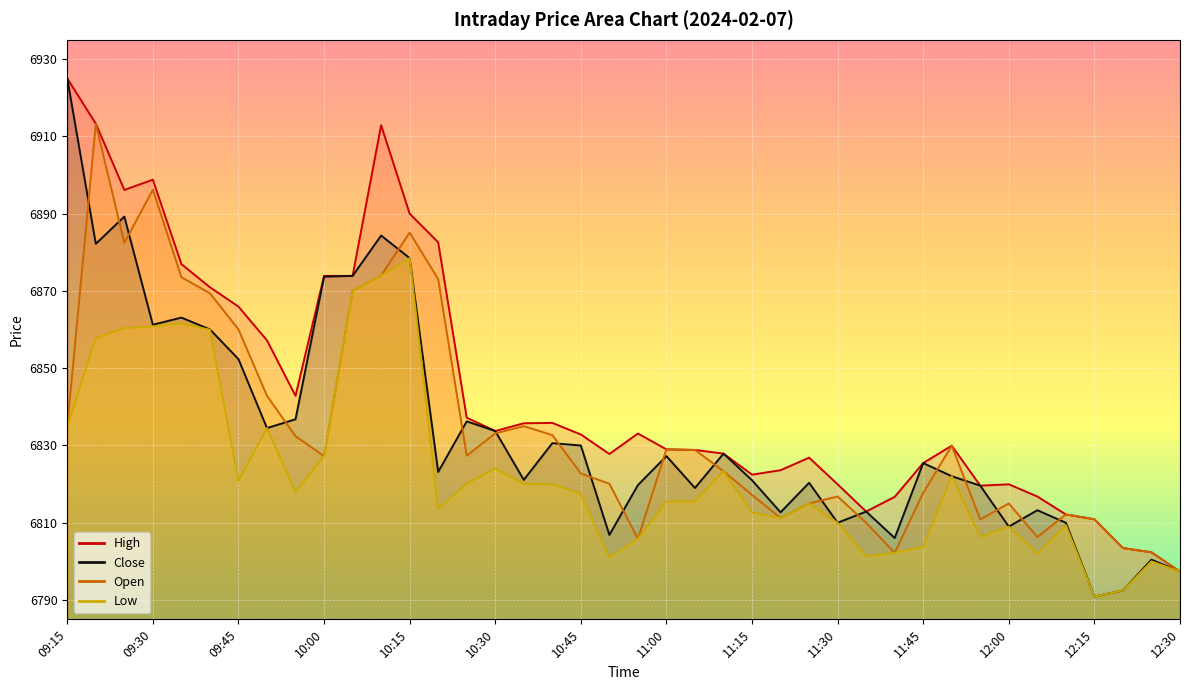

What is the maximum value for Low?

6878.5